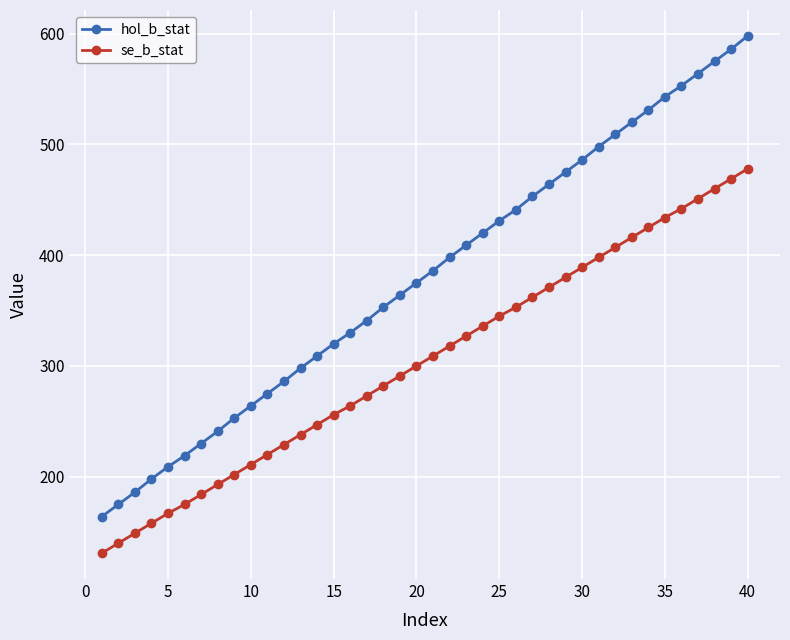

True or false: se_b_stat and hol_b_stat intersect in this chart.

False